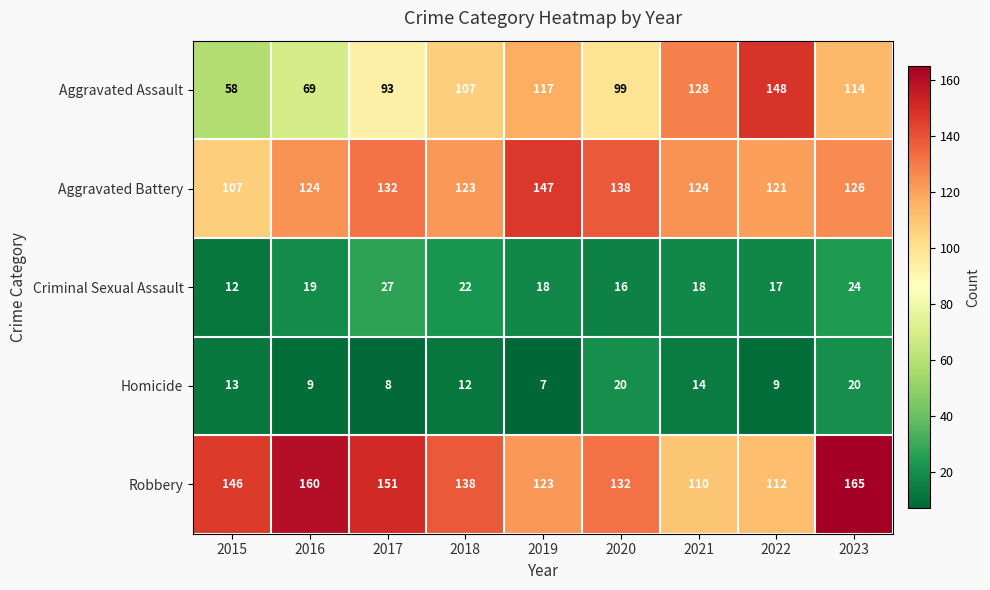

What is the spread (max minus min) of values at 2019?

140